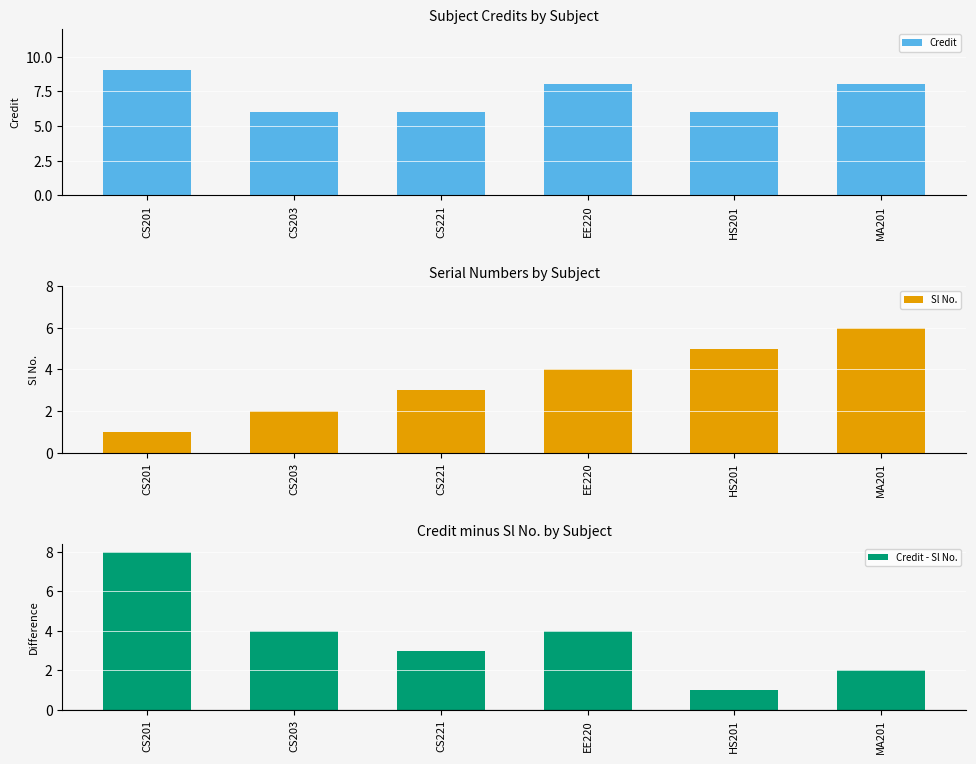

What is the difference between the highest and lowest values at CS203?

4